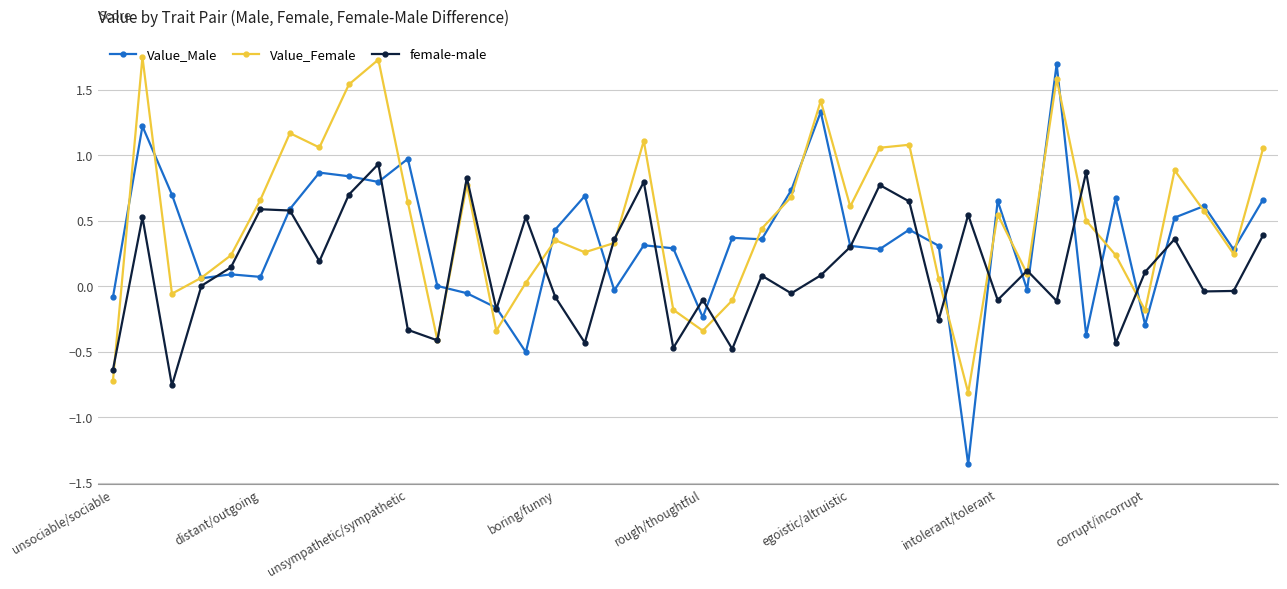

How many interior local valleys does the female-male series have?

13